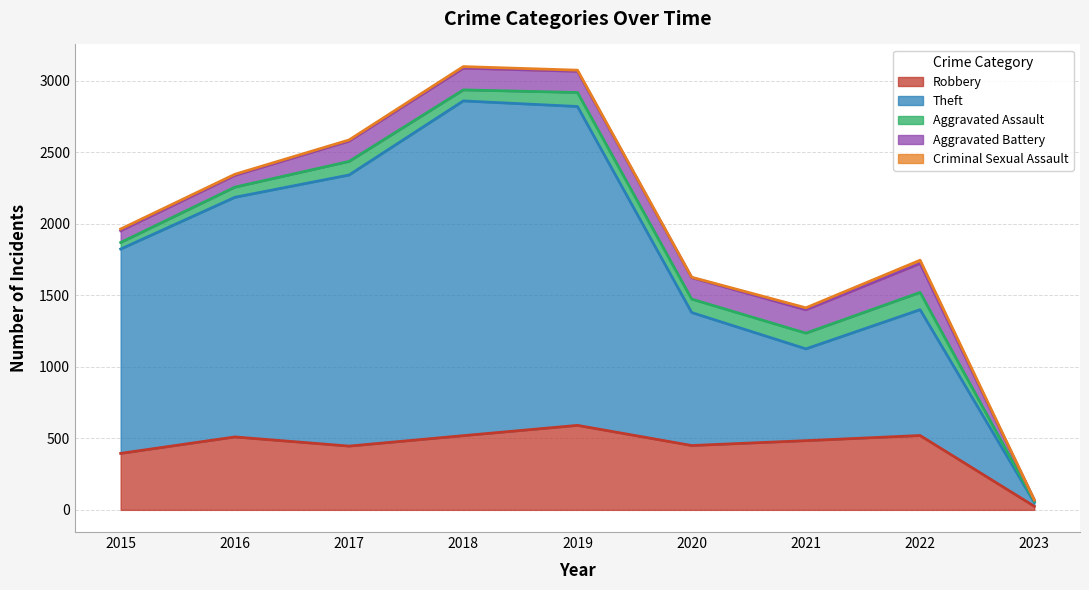

Rank the series by their maximum value, from highest to lowest.

Theft, Robbery, Aggravated Battery, Aggravated Assault, Criminal Sexual Assault